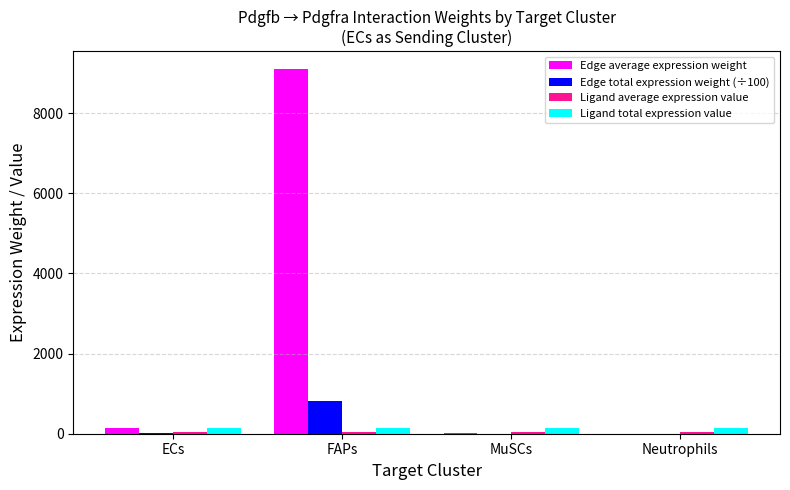

What is the greatest value displayed?

9091.5